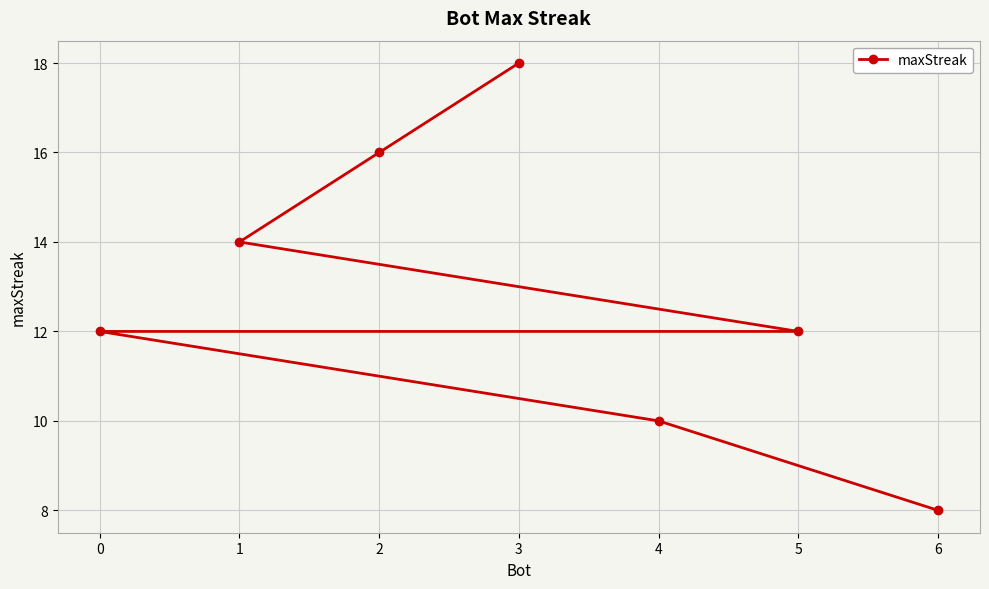

How many series are shown in this chart?

1